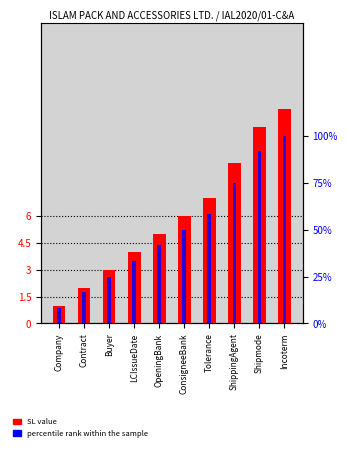

What is the total value across all series at Shipmode?

102.7